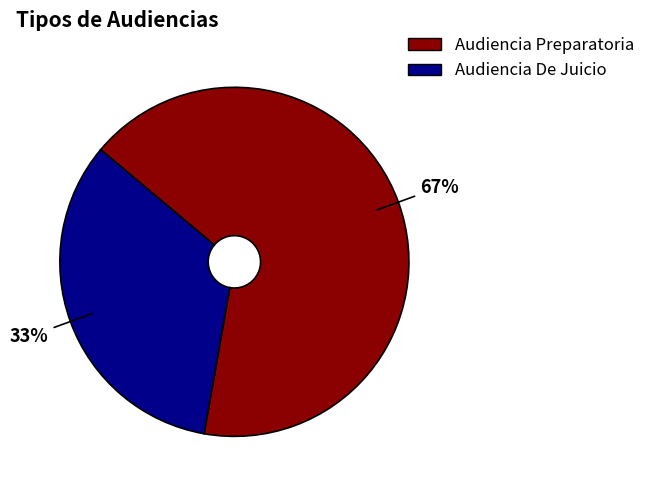

To the nearest percent, what is the average slice percentage?

50%